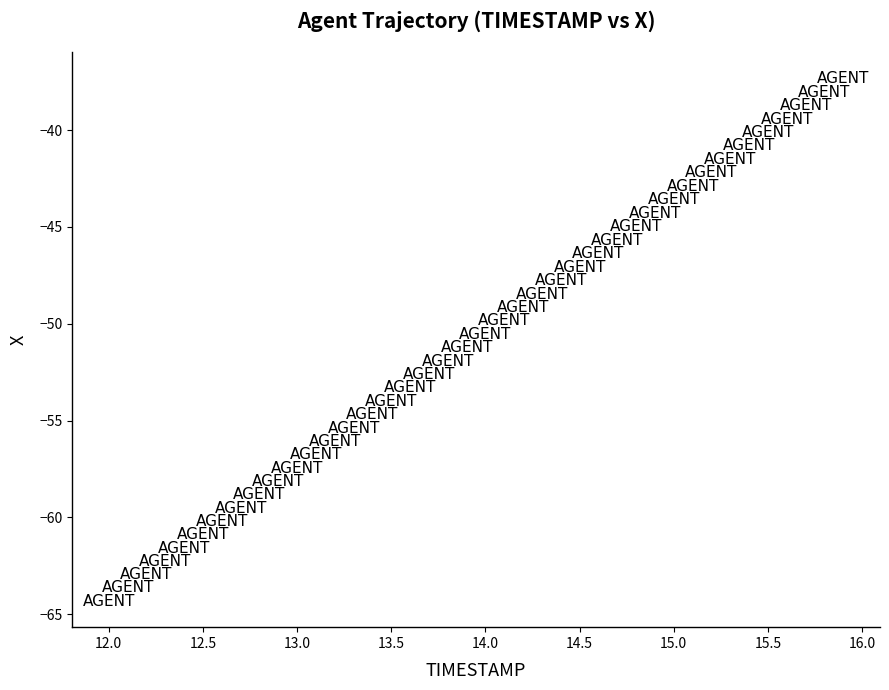

What is the range of X values (max minus min)?

3.9